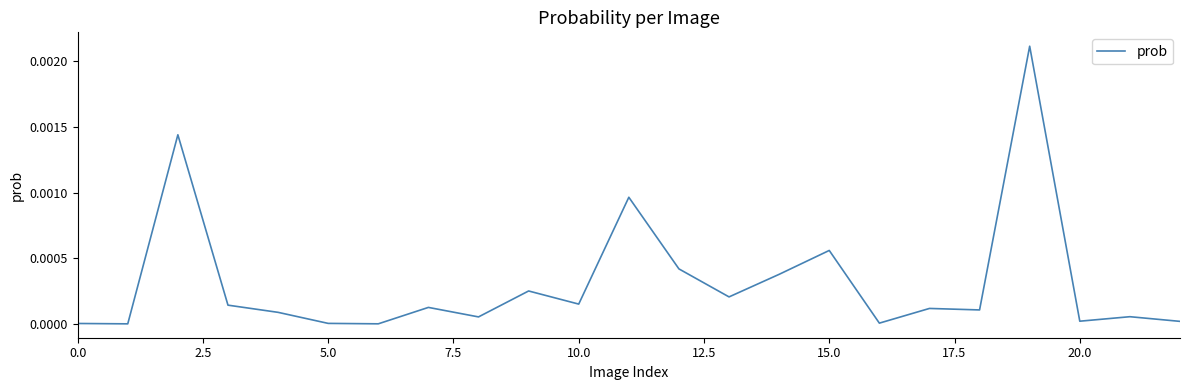

How many points are lower than both their immediate neighbors (excluding endpoints)?

8